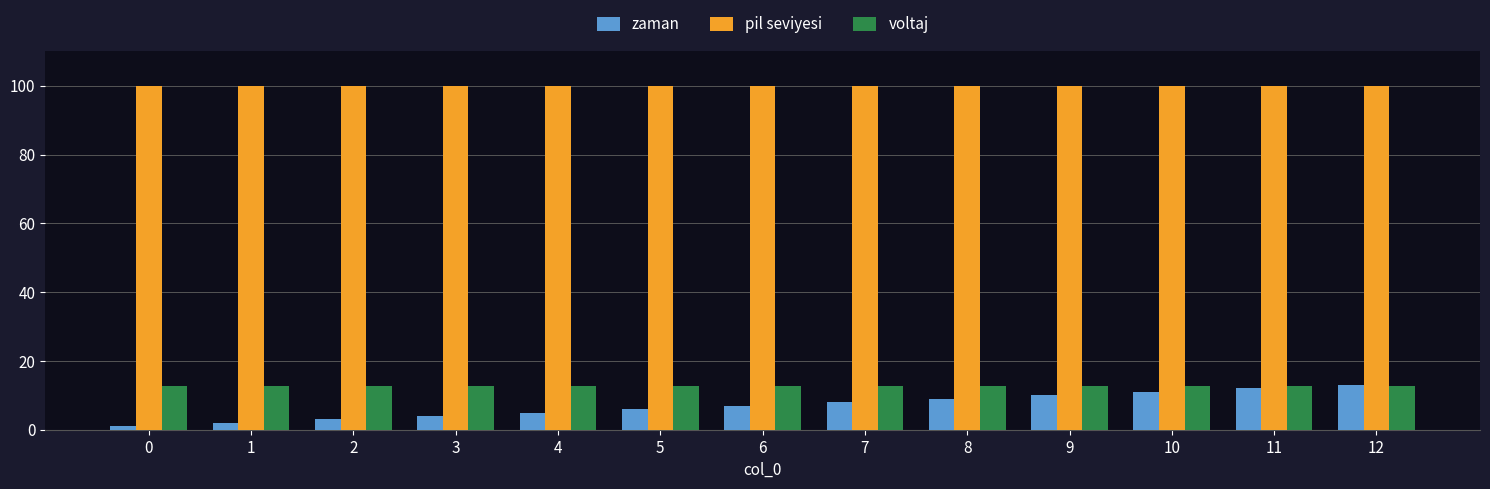

Reading left to right, list all the values displayed in this chart.

zaman: 1.0	2.0	3.0	4.0	5.0	6.0	7.0	8.0	9.0	10.0	11.0	12.0	13.0
pil seviyesi: 100.0	100.0	100.0	100.0	100.0	100.0	100.0	100.0	100.0	100.0	100.0	100.0	100.0
voltaj: 12.6	12.6	12.6	12.6	12.6	12.6	12.6	12.6	12.6	12.6	12.6	12.6	12.6